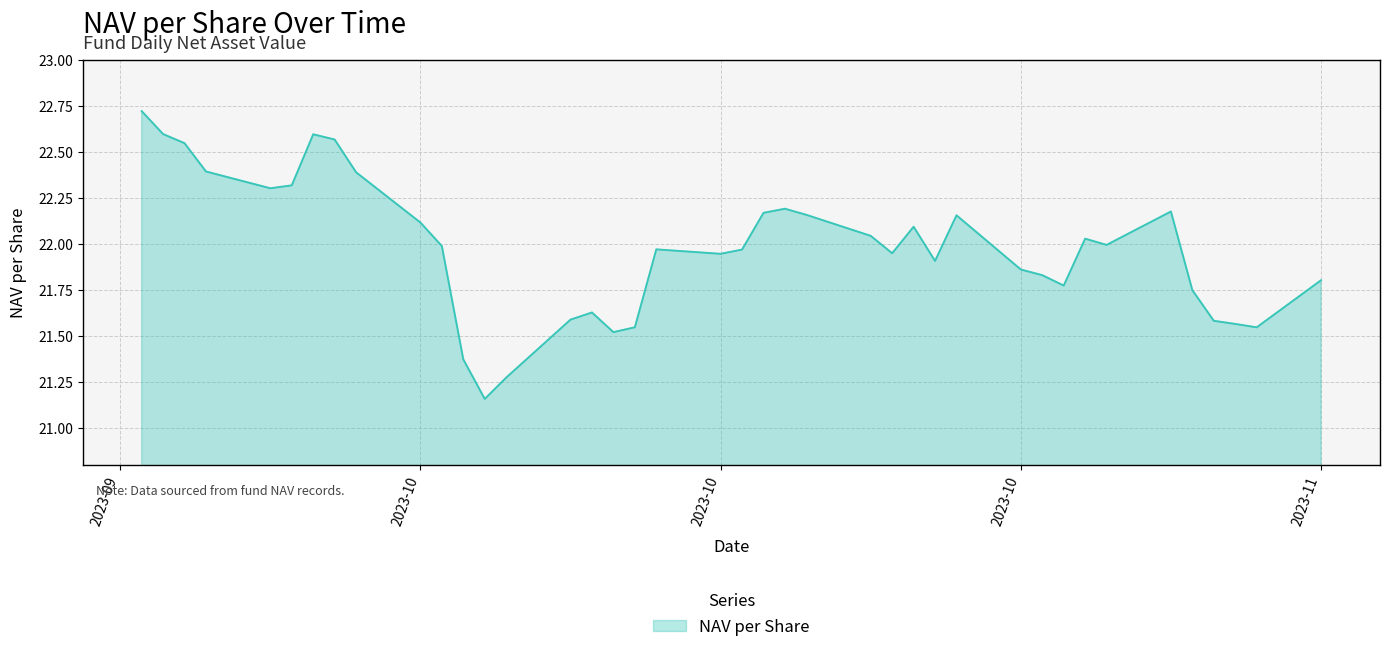

What is the difference between the maximum and minimum values?

1.6